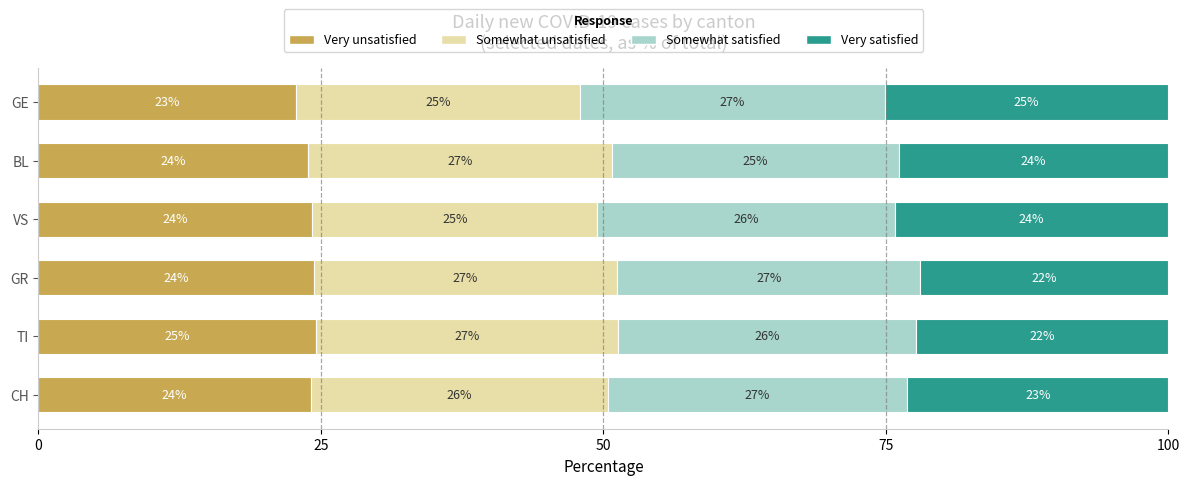

What is the total value across all series at GR?

100.0